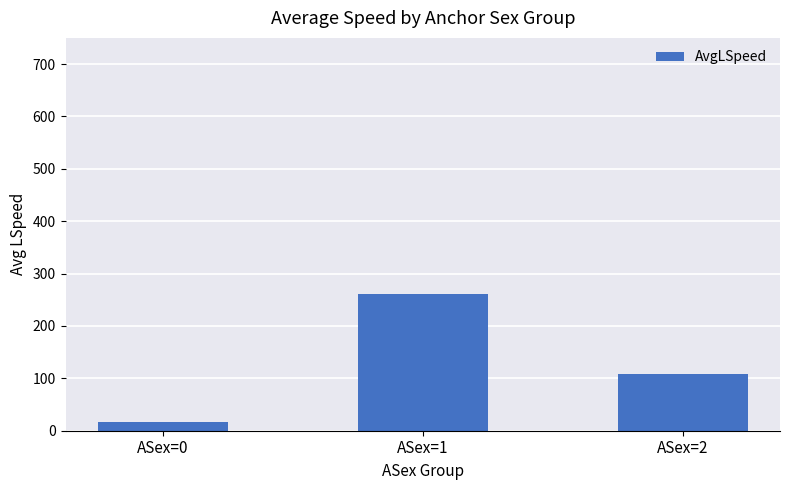

How many bars are there in total?

3